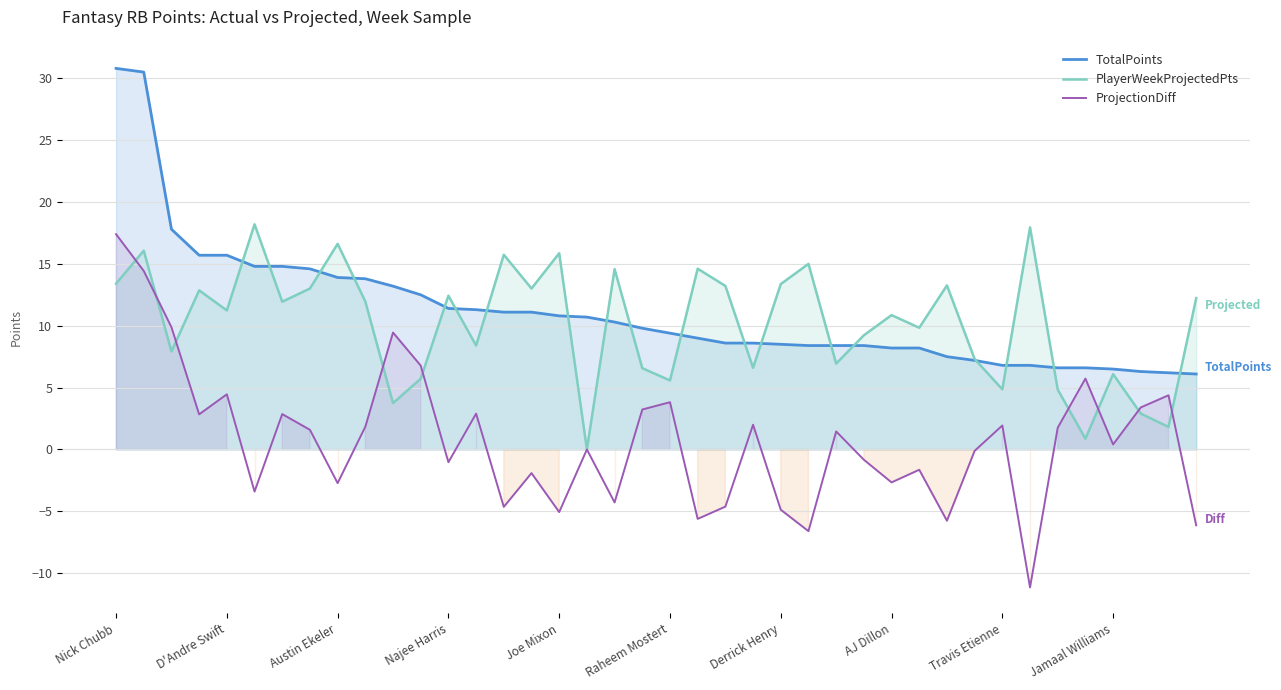

What is the average value of the PlayerWeekProjectedPts series?

10.2